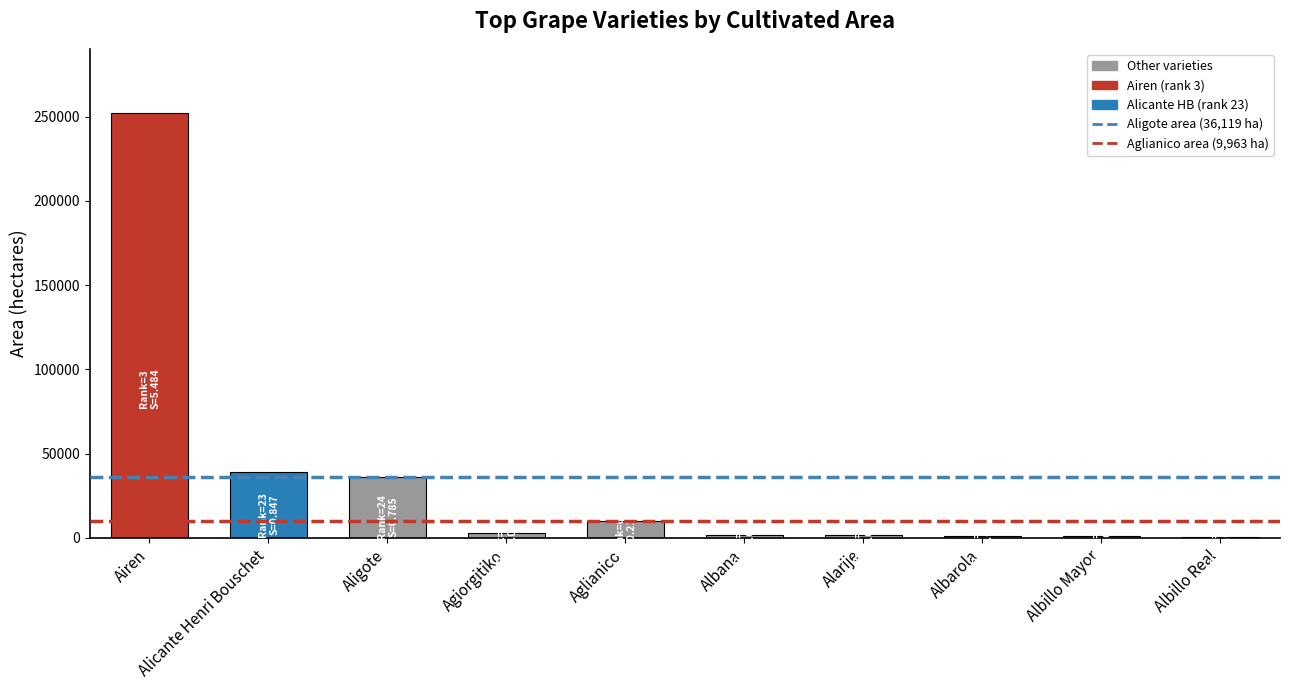

Where does the data first go above 2905?

Airen